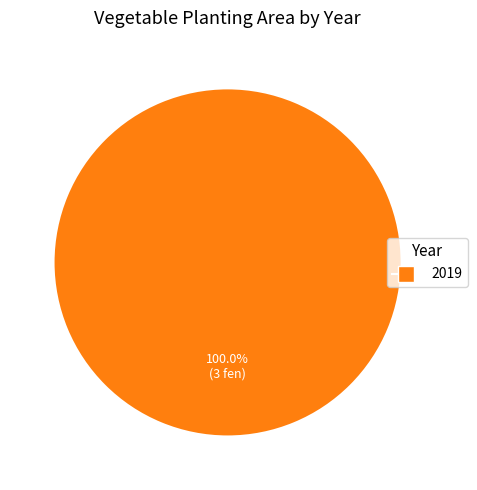

What percentage is the 2019 slice, to the nearest percent?

100%